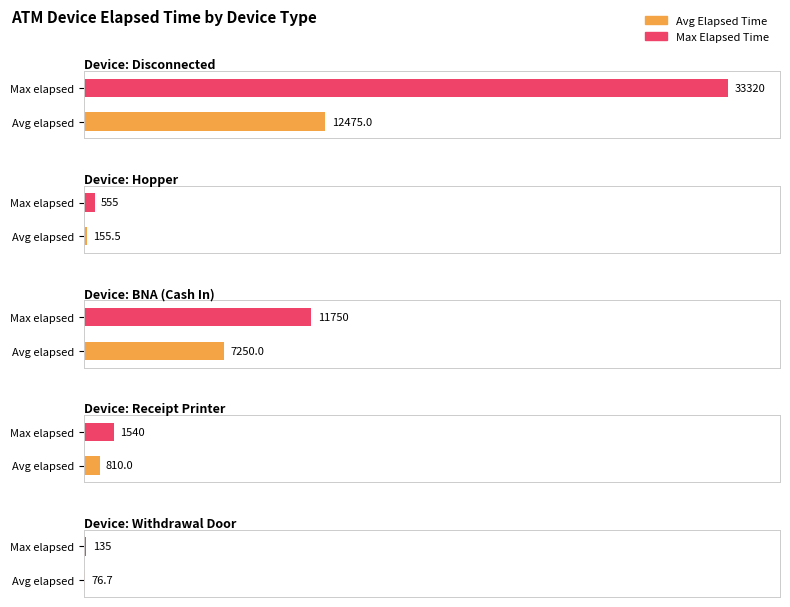

Are the bars horizontal?

Yes